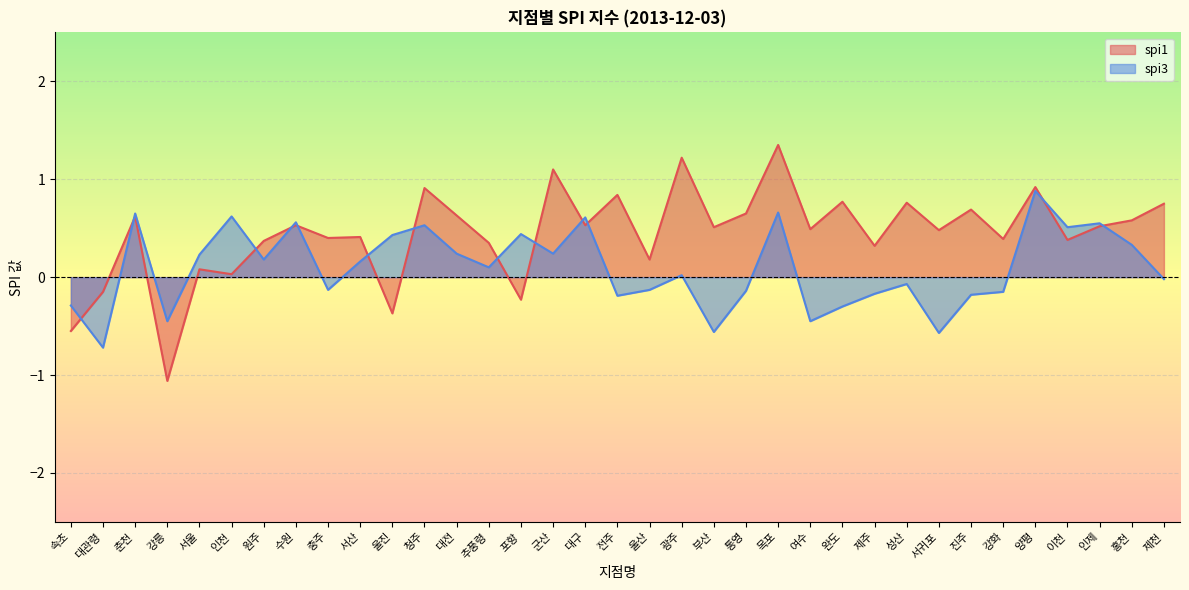

What is the minimum value for spi3?

-0.7